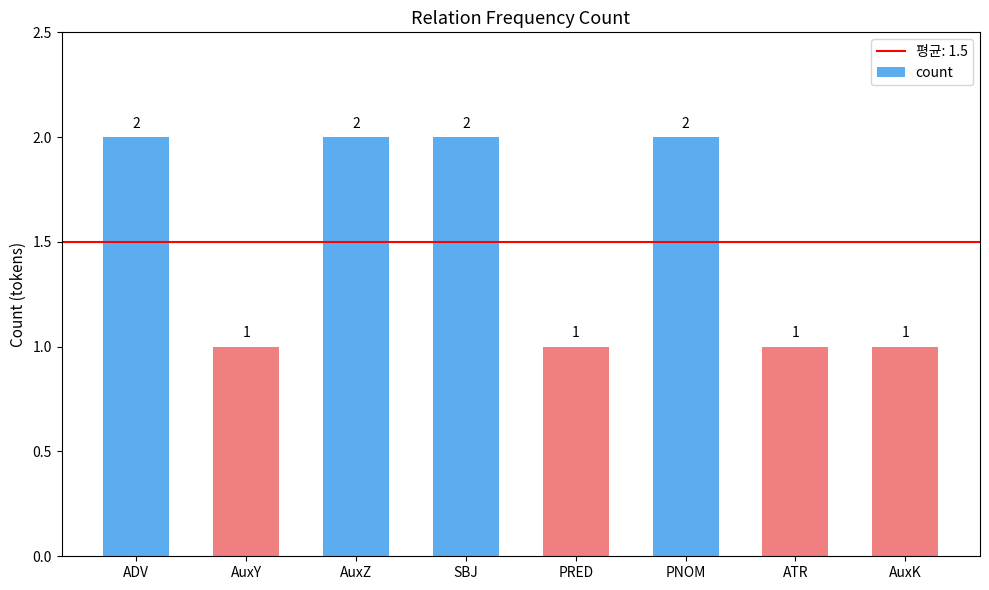

Count the values in the range 1 to 2.

8